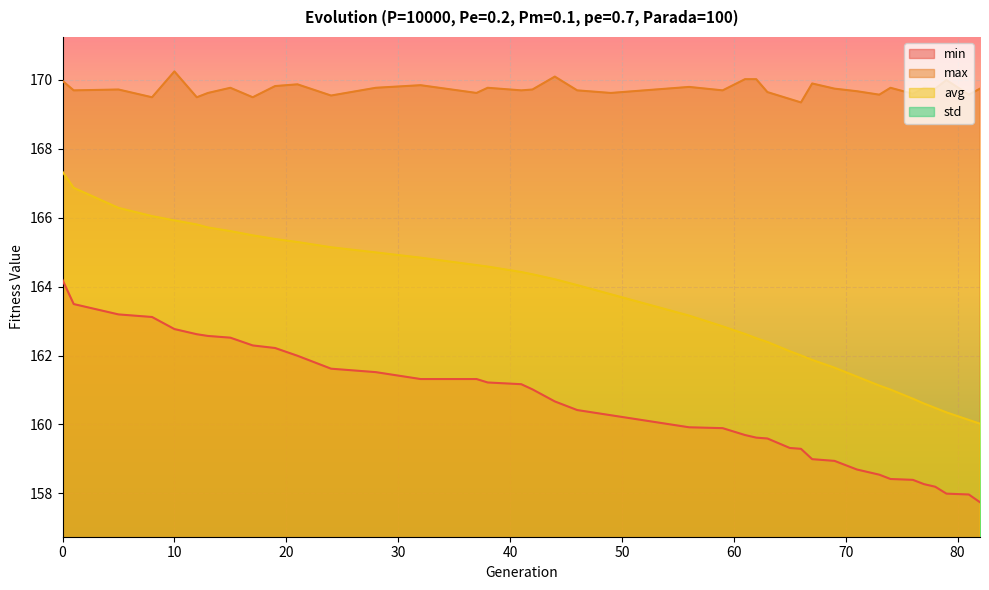

The max series shows 228.4 at 63. True or false?

False